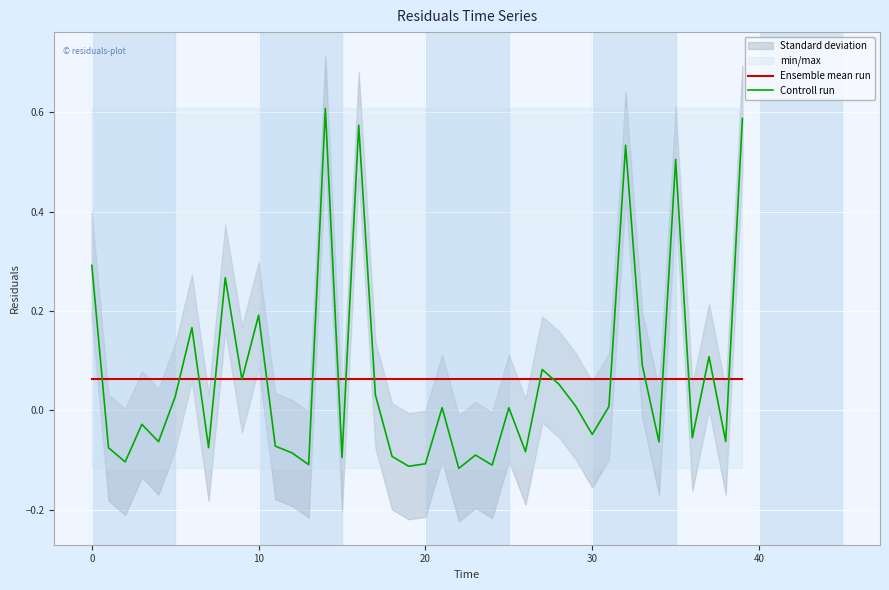

True or false: Ensemble mean run has more than 1 points higher than both neighbors.

False